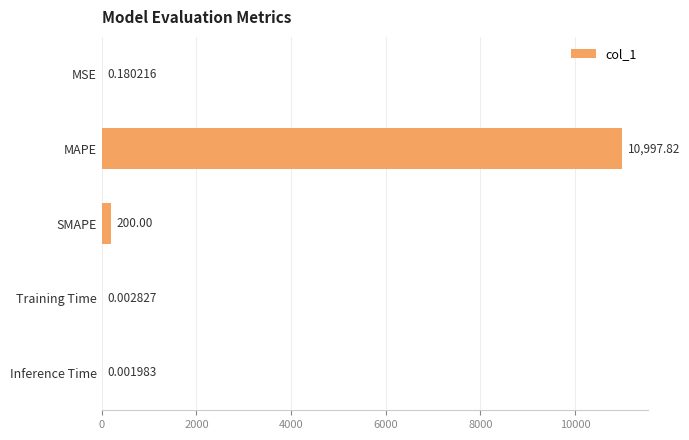

What is the sum of all values?

11198.0